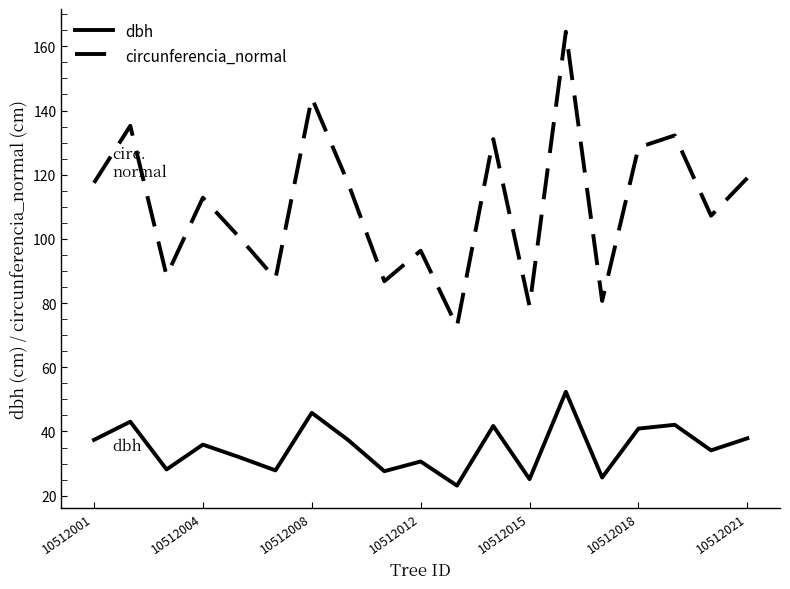

List the series in order of their overall mean, lowest first.

dbh, circunferencia_normal